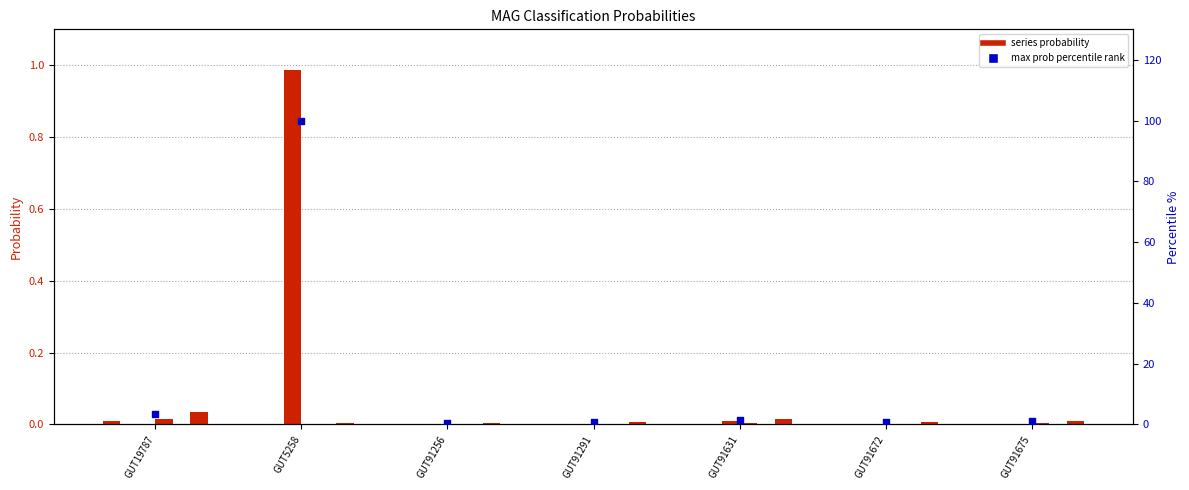

What is the total value across all series at GUT5258?

1.0